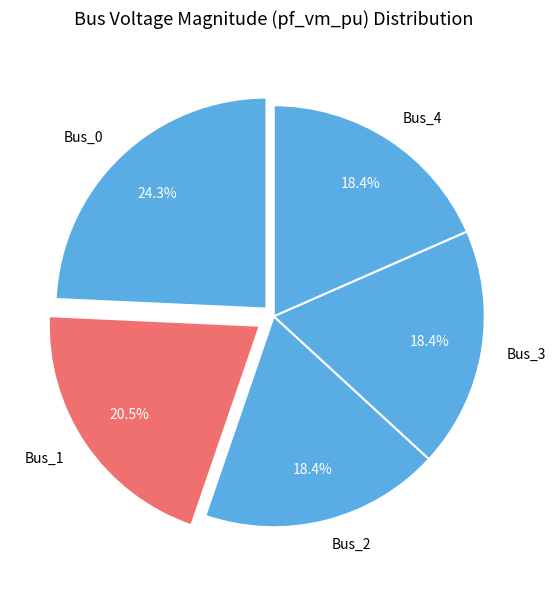

What is the ratio of the value at Bus_2 to the value at Bus_0?

0.8